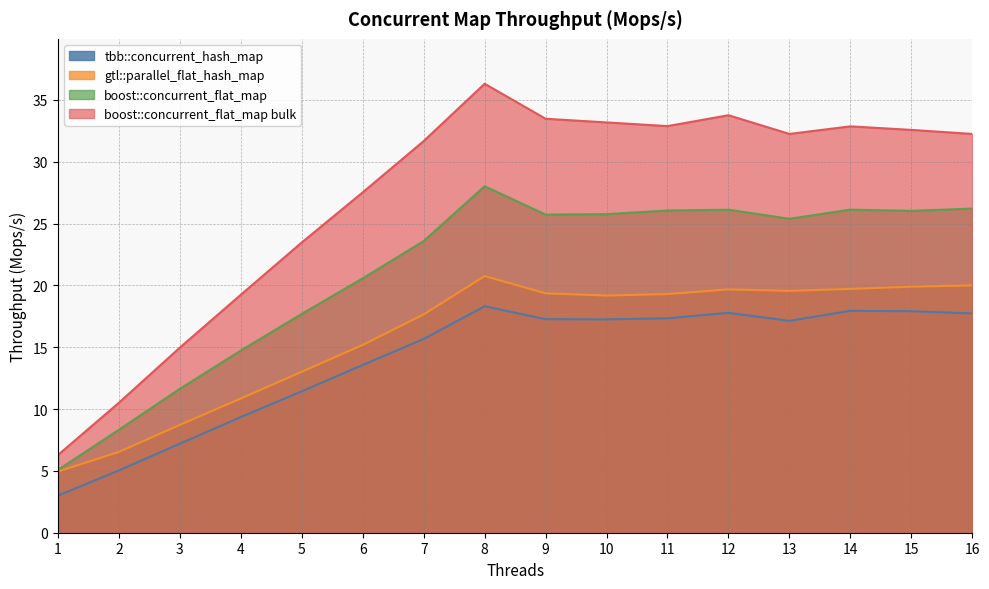

True or false: boost::concurrent_flat_map bulk and gtl::parallel_flat_hash_map intersect in this chart.

False